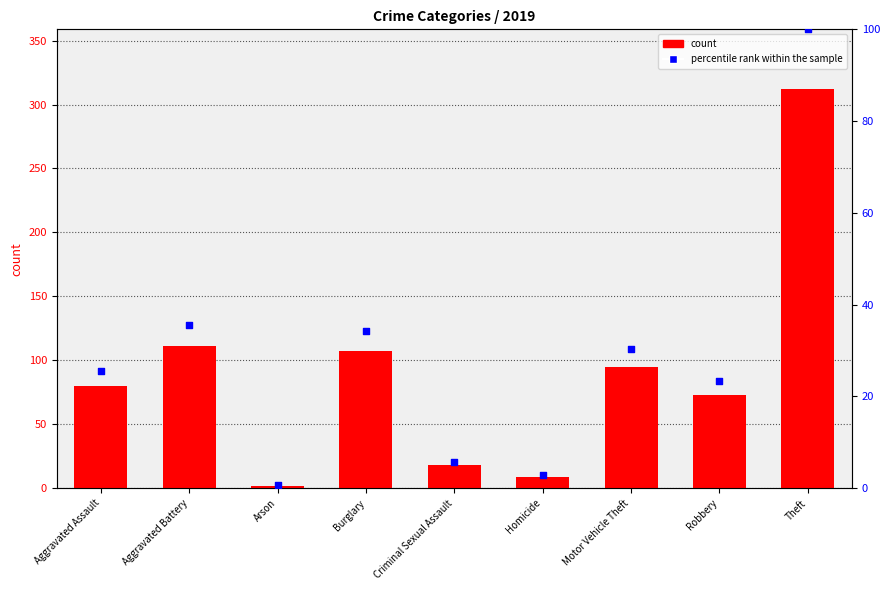

What is the total value across all series at Aggravated Battery?

146.6